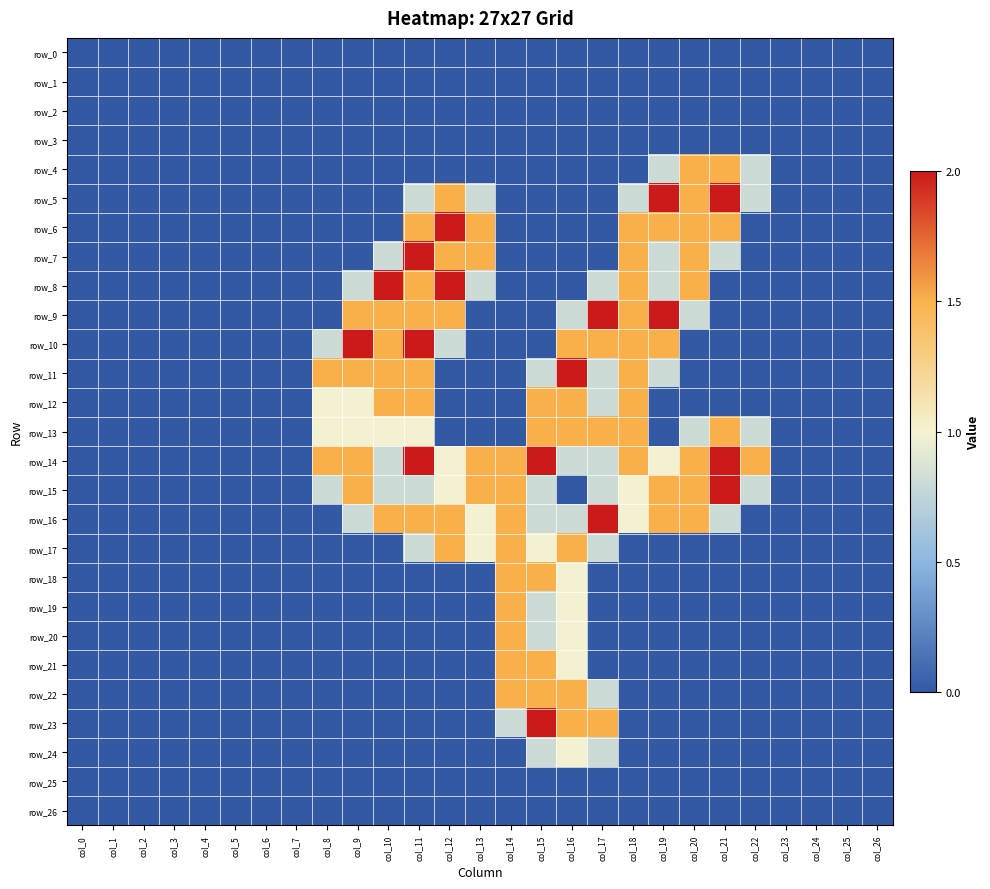

Which series has the widest spread of values?

row_5